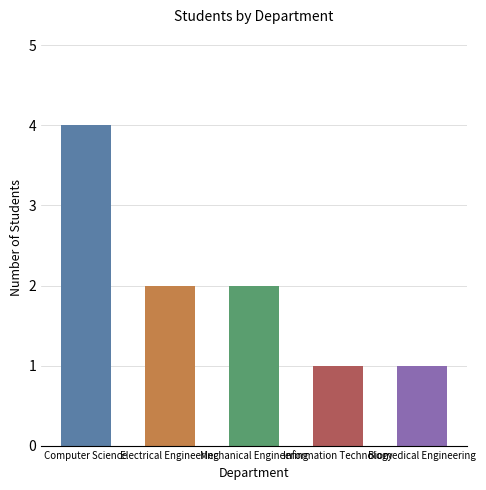

At which category does the chart reach its peak across all series?

Computer Science